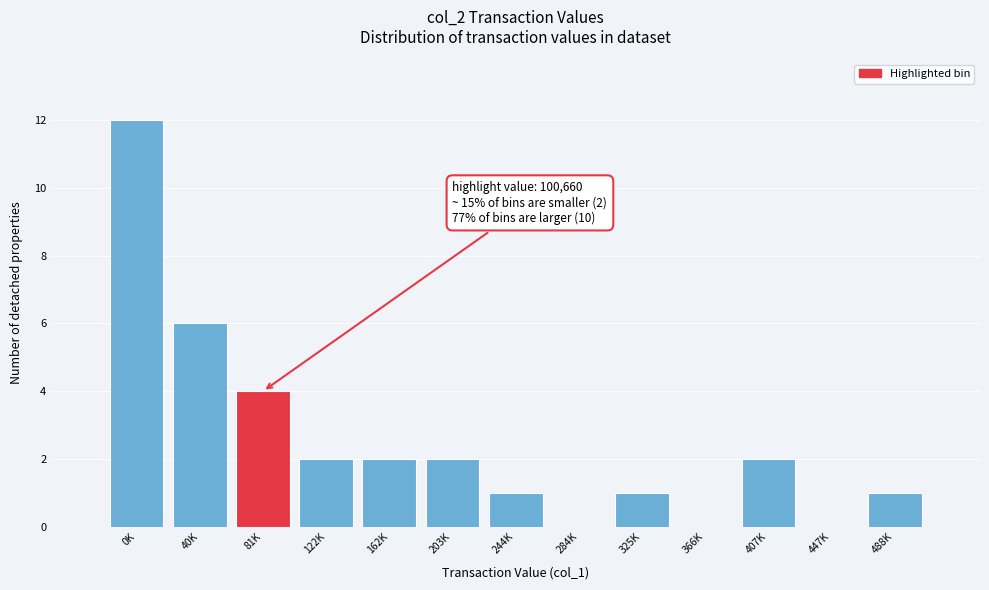

Reading left to right, transcribe all the data shown in this chart.

0K=12	40K=6	81K=4	122K=2	162K=2	203K=2	244K=1	284K=0	325K=1	366K=0	407K=2	447K=0	488K=1